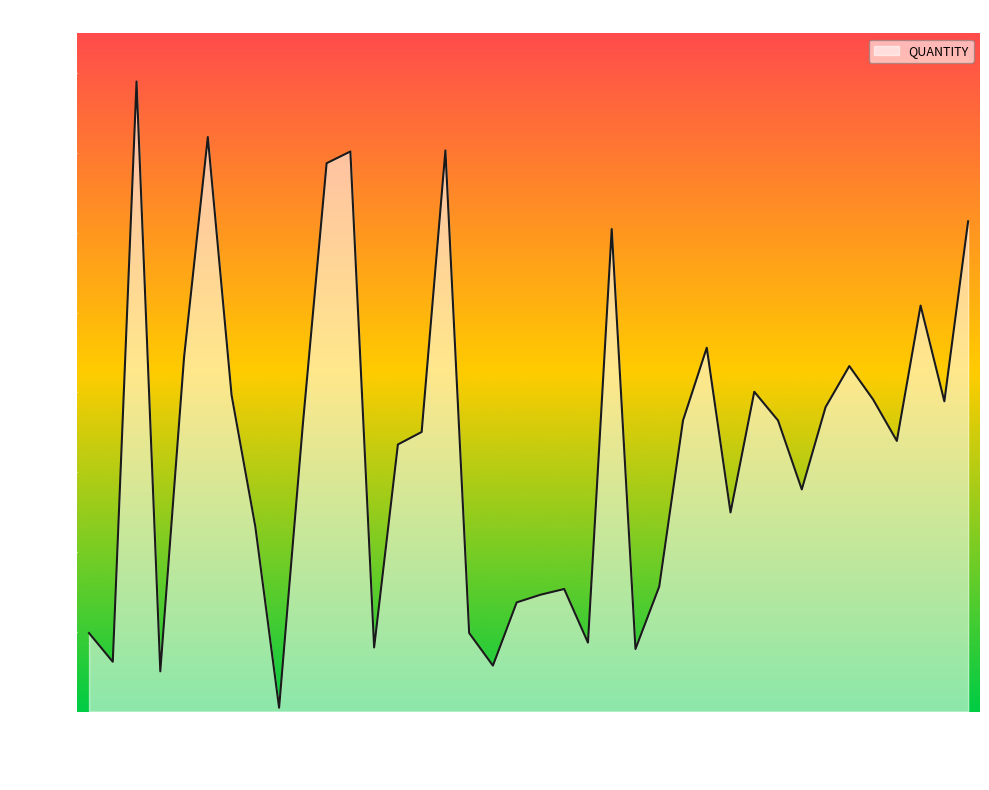

What is the maximum value shown in the chart?

7896